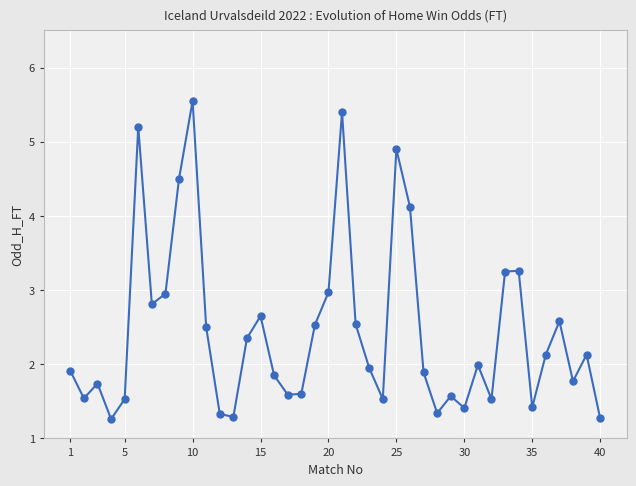

What is the difference between the maximum and minimum values?

4.3